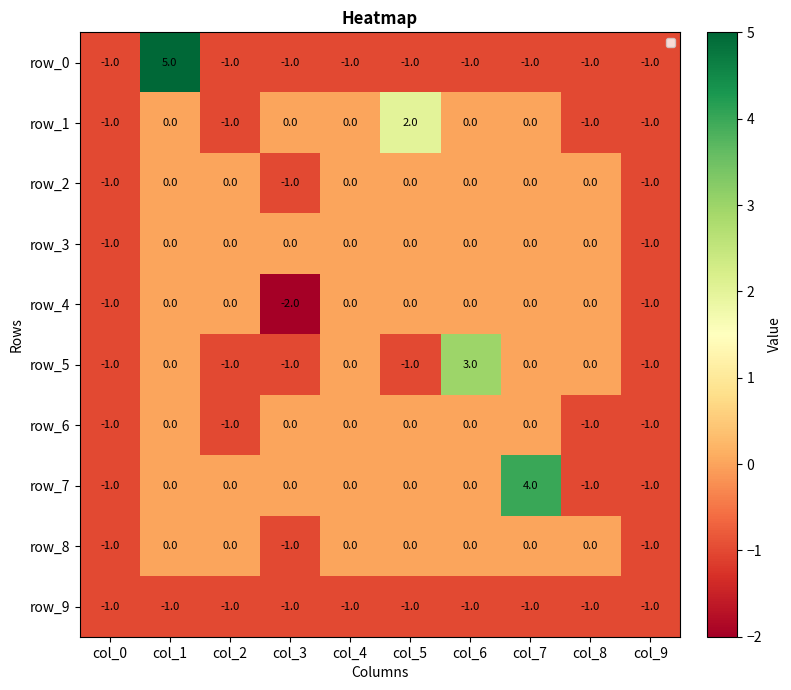

Which series changed the most between col_5 and col_8?

row_1